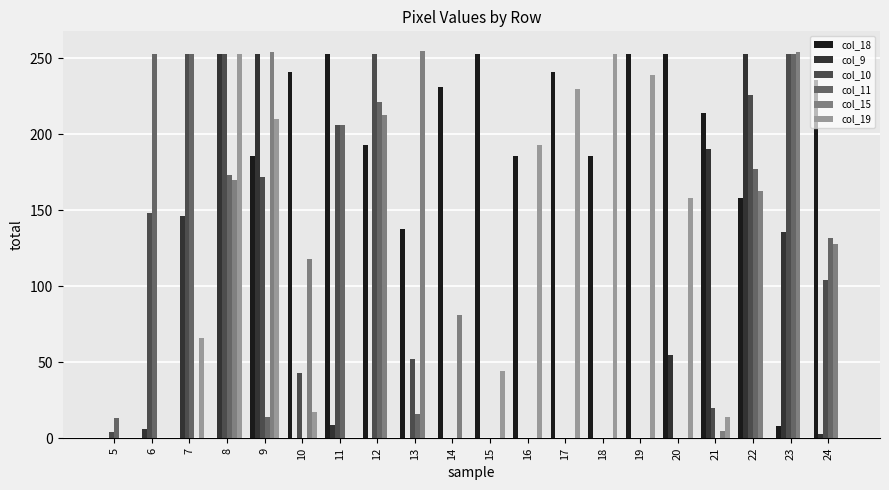

Between 9 and 10, which series saw the biggest shift?

col_9